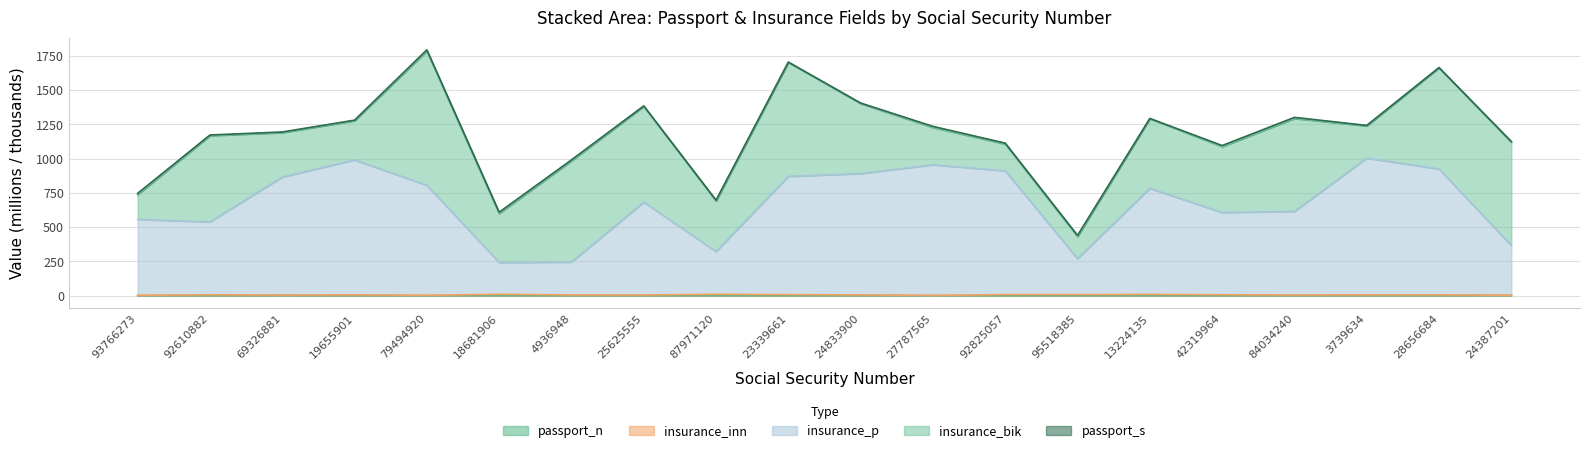

Which series has the widest spread of values?

insurance_p